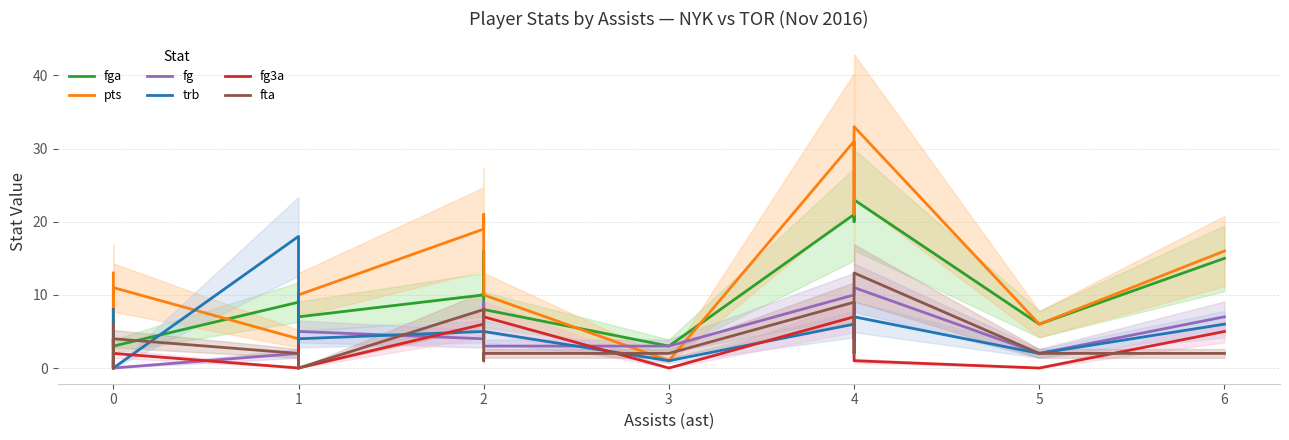

What is the difference between the maximum and second lowest values in the fg series?

11